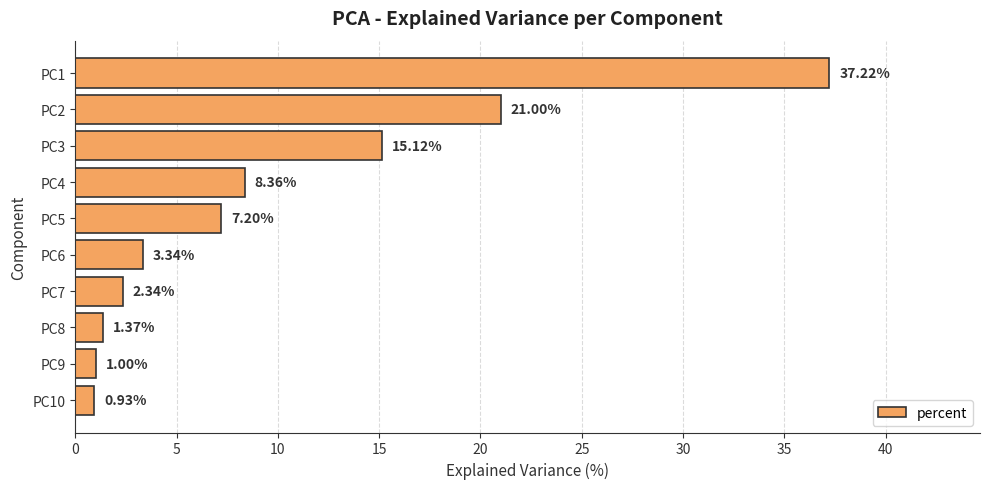

Rank the categories by value from highest to lowest.

PC1, PC2, PC3, PC4, PC5, PC6, PC7, PC8, PC9, PC10